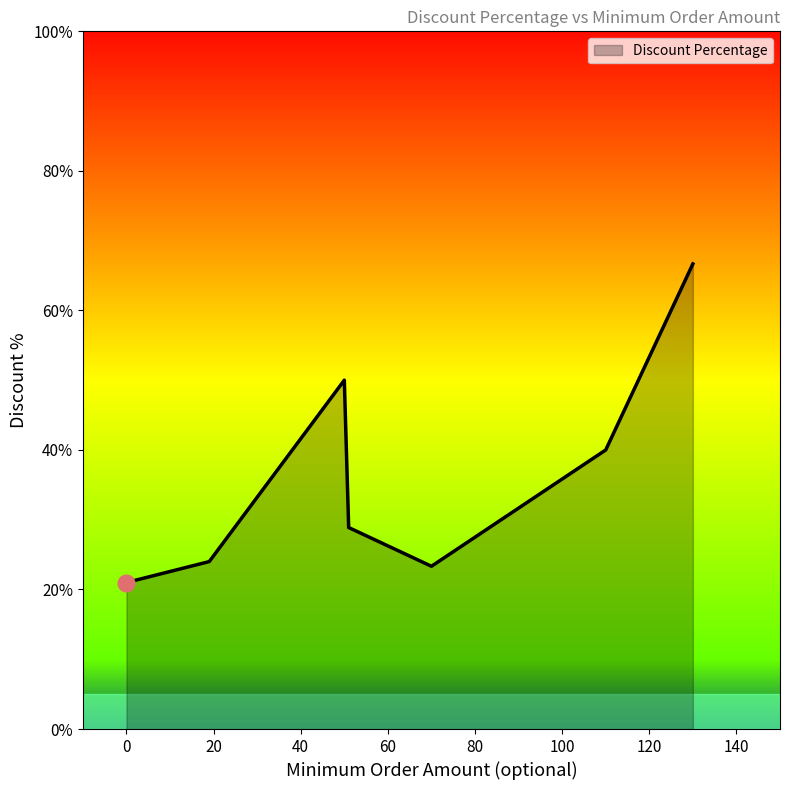

The chart shows a value of 10.7 at 0. True or false?

False